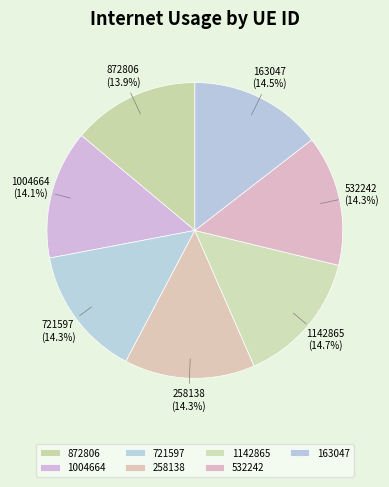

Which slice is the smallest?

872806